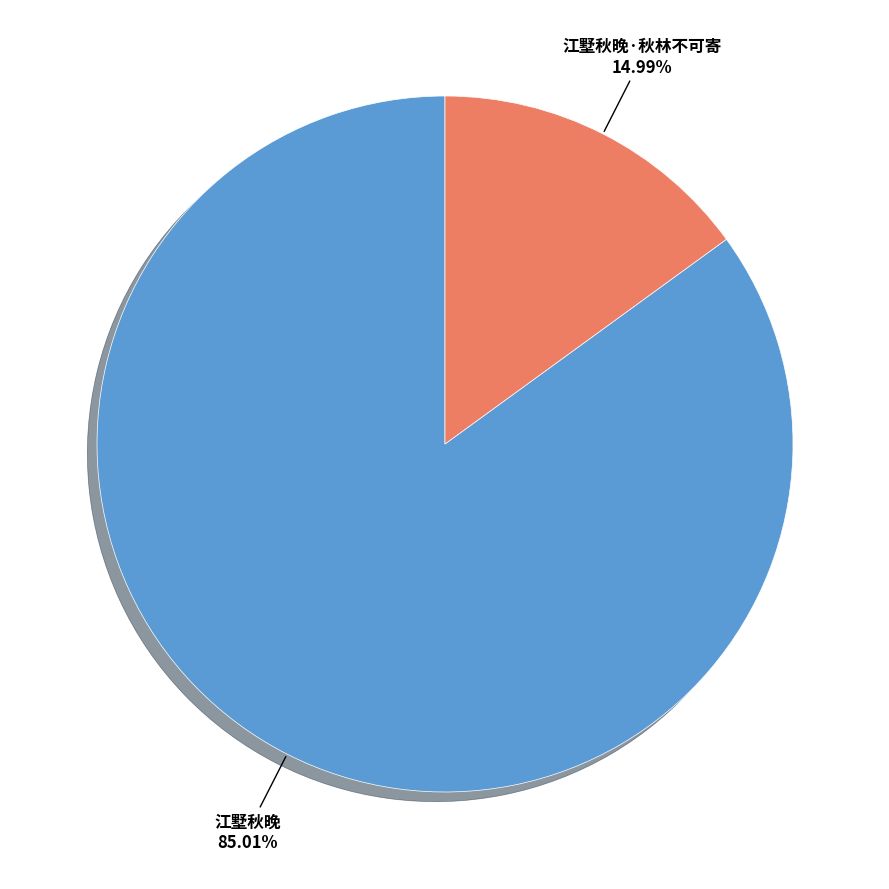

To the nearest percent, what is the difference between the largest and smallest slice percentages?

70%